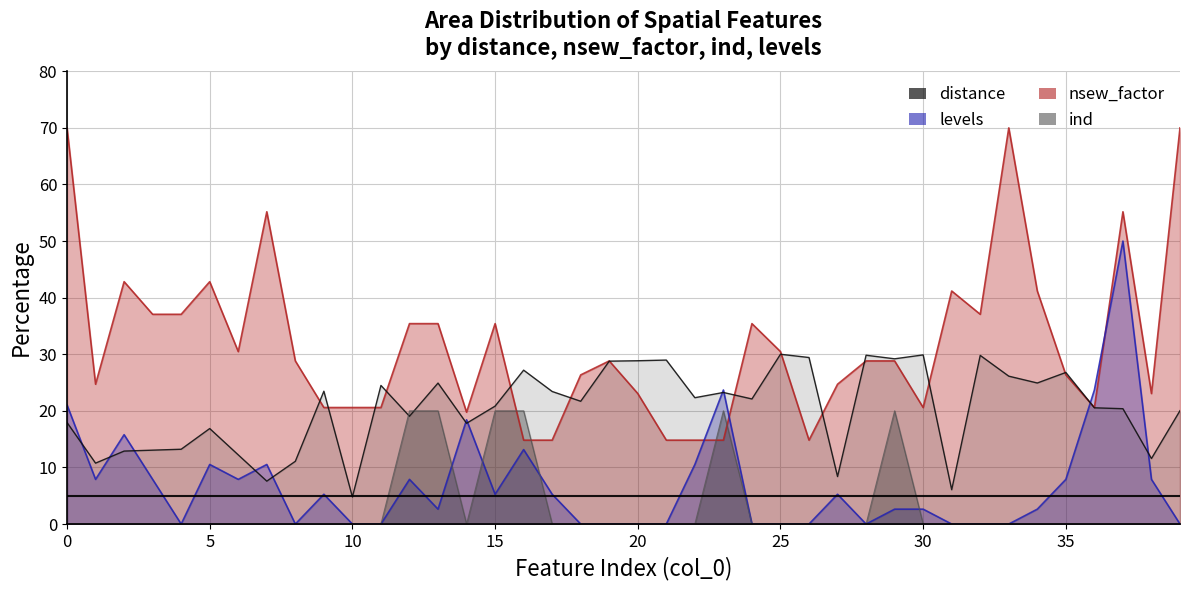

Which series changed the most between 13 and 26?

nsew_factor